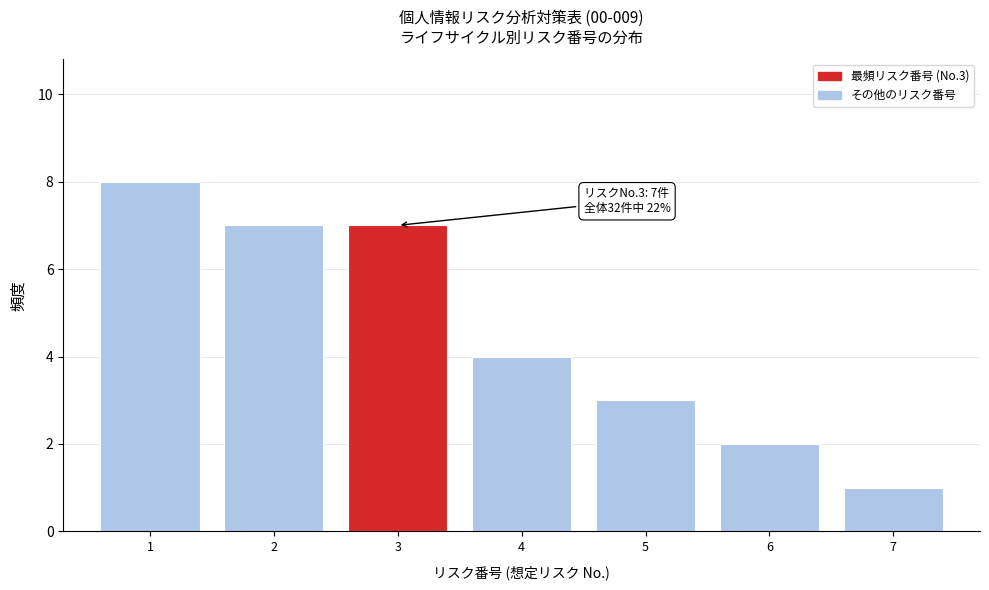

Which range on the x-axis has the tallest bar?

0.5 to 1.5